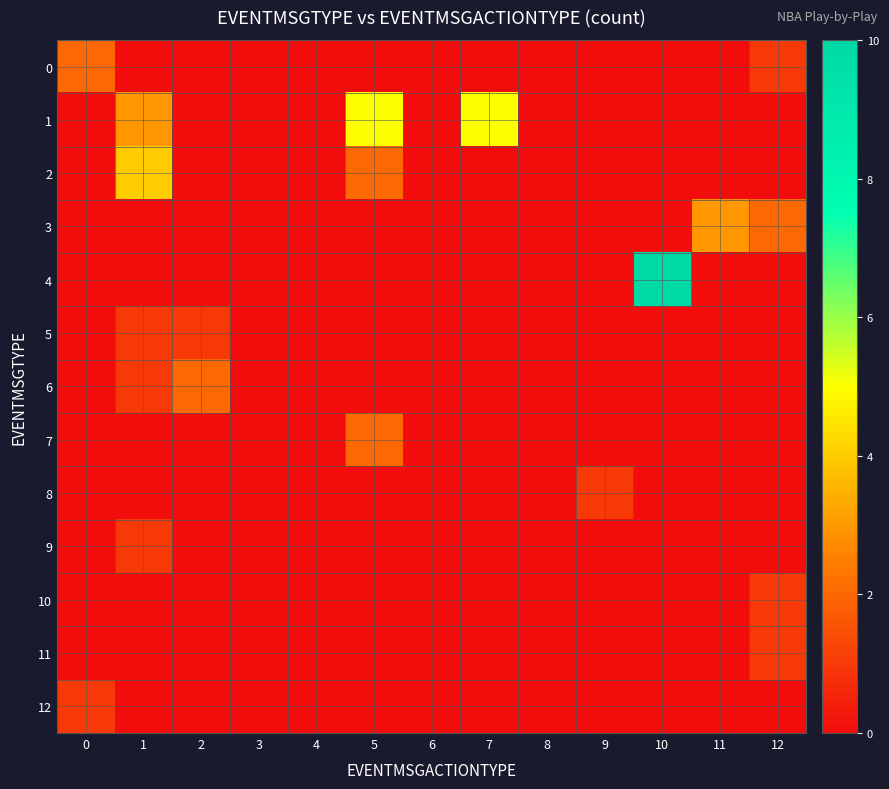

Reading left to right, list all the values displayed in this chart.

0: 0=2	1=0	2=0	3=0	4=0	5=0	6=0	7=0	8=0	9=0	10=0	11=0	12=1
1: 0=0	1=3	2=0	3=0	4=0	5=5	6=0	7=5	8=0	9=0	10=0	11=0	12=0
2: 0=0	1=4	2=0	3=0	4=0	5=2	6=0	7=0	8=0	9=0	10=0	11=0	12=0
3: 0=0	1=0	2=0	3=0	4=0	5=0	6=0	7=0	8=0	9=0	10=0	11=3	12=2
4: 0=0	1=0	2=0	3=0	4=0	5=0	6=0	7=0	8=0	9=0	10=10	11=0	12=0
5: 0=0	1=1	2=1	3=0	4=0	5=0	6=0	7=0	8=0	9=0	10=0	11=0	12=0
6: 0=0	1=1	2=2	3=0	4=0	5=0	6=0	7=0	8=0	9=0	10=0	11=0	12=0
7: 0=0	1=0	2=0	3=0	4=0	5=2	6=0	7=0	8=0	9=0	10=0	11=0	12=0
8: 0=0	1=0	2=0	3=0	4=0	5=0	6=0	7=0	8=0	9=1	10=0	11=0	12=0
9: 0=0	1=1	2=0	3=0	4=0	5=0	6=0	7=0	8=0	9=0	10=0	11=0	12=0
10: 0=0	1=0	2=0	3=0	4=0	5=0	6=0	7=0	8=0	9=0	10=0	11=0	12=1
11: 0=0	1=0	2=0	3=0	4=0	5=0	6=0	7=0	8=0	9=0	10=0	11=0	12=1
12: 0=1	1=0	2=0	3=0	4=0	5=0	6=0	7=0	8=0	9=0	10=0	11=0	12=0